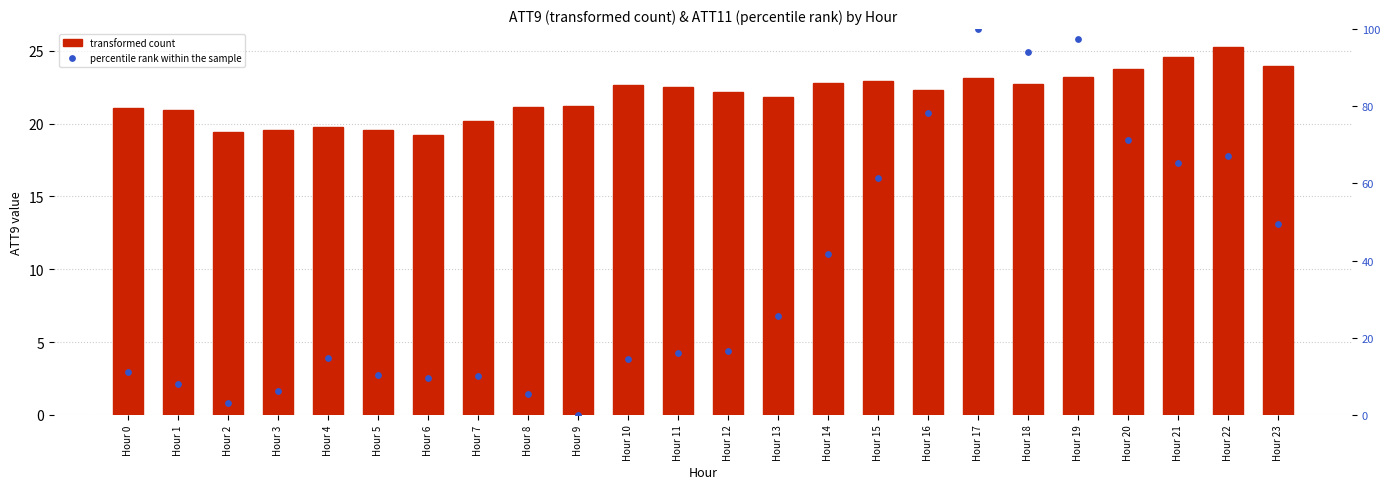

What is the total value across all series at Hour 4?

34.4